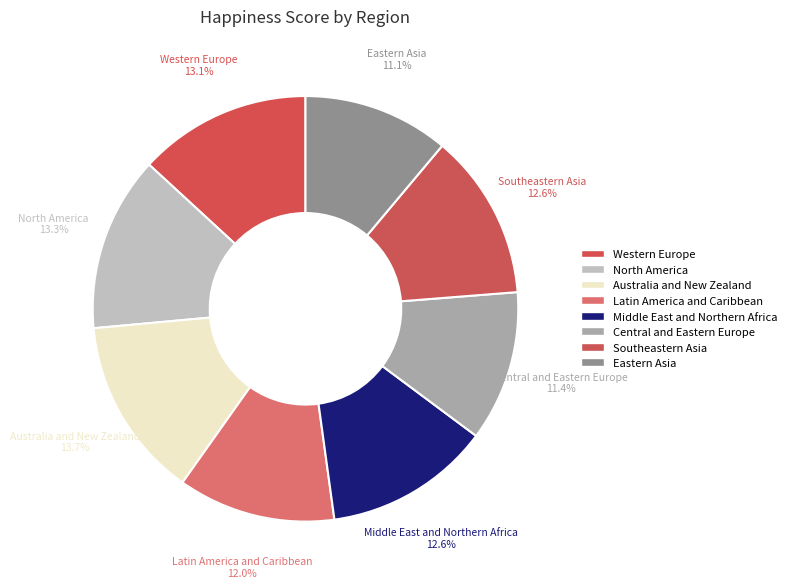

To the nearest percent, what is the combined percentage of Southeastern Asia and Latin America and Caribbean?

25%